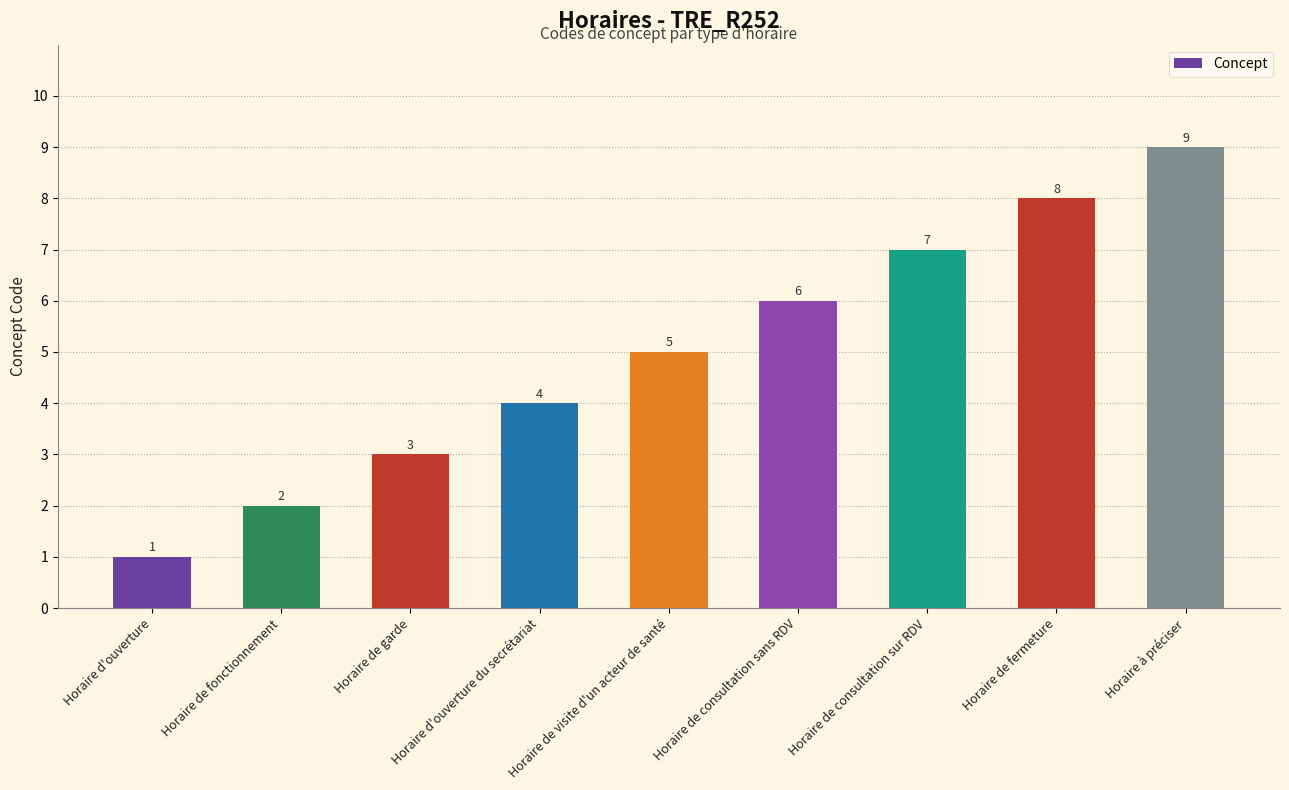

What is the average value?

5